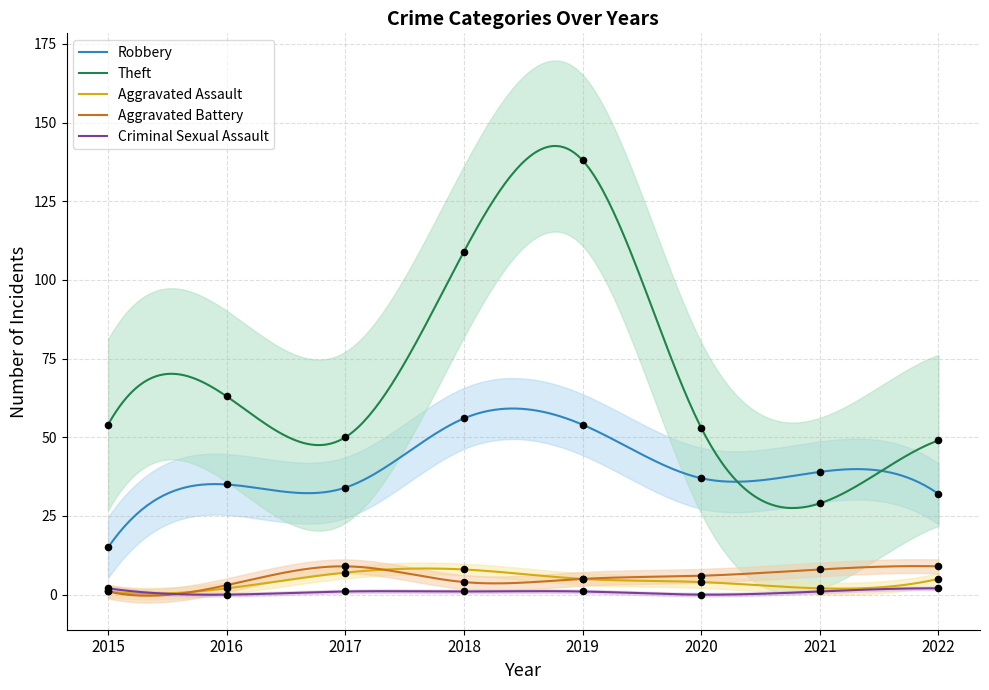

Which series has the largest total across all categories?

Theft